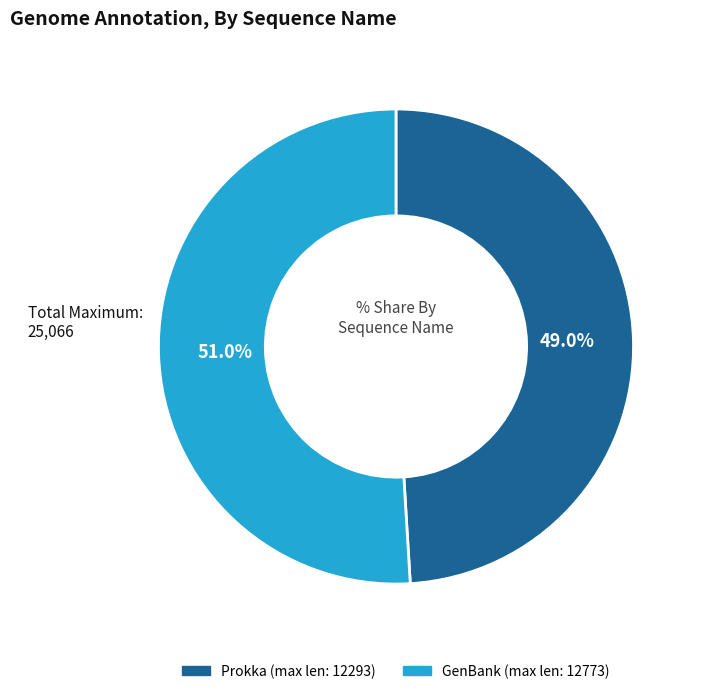

What is the ratio of the value at GenBank to the value at Prokka?

1.0